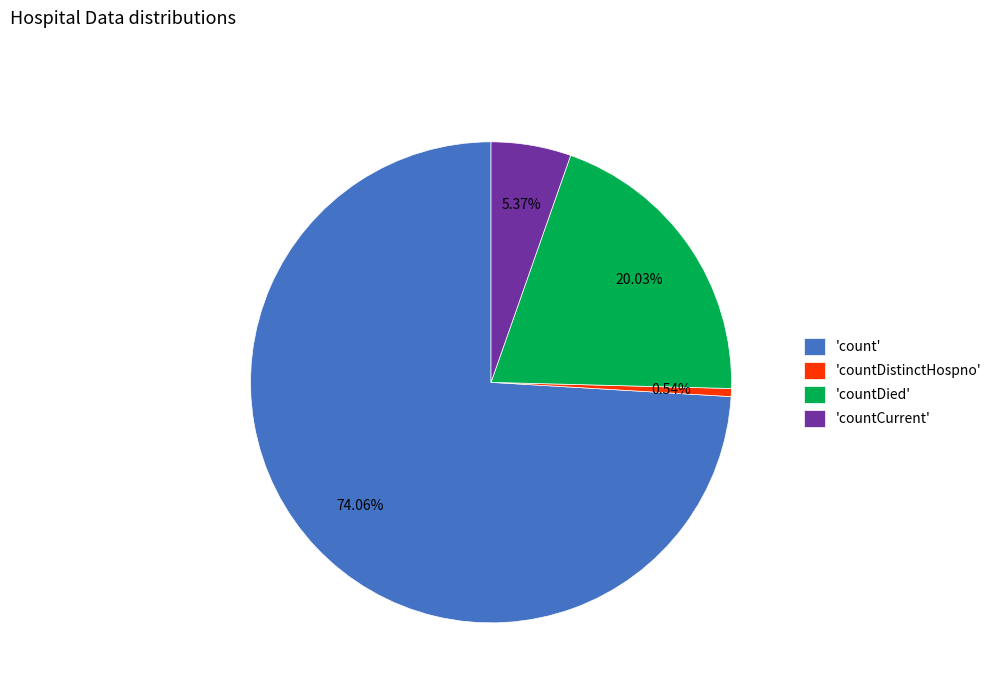

How many segments does this pie chart have?

4